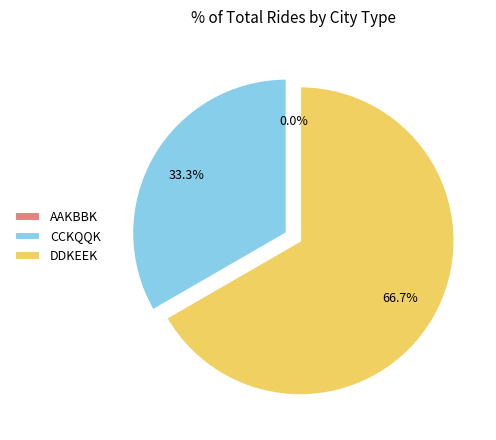

Is it true that CCKQQK is 44% of the pie?

False